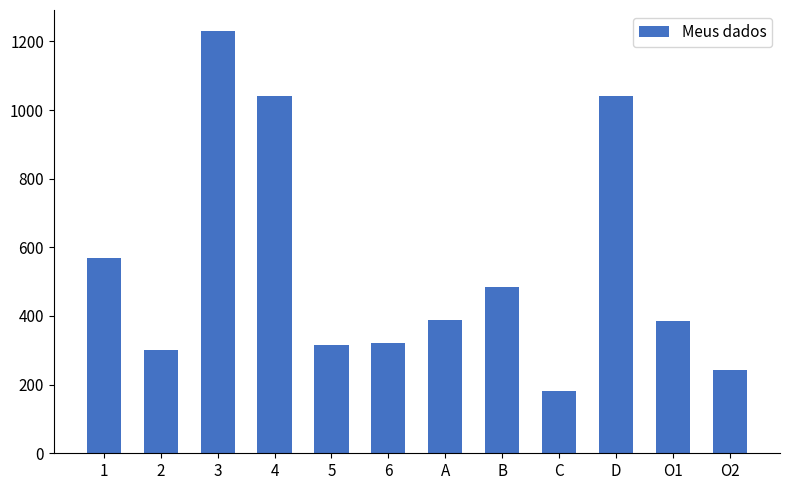

What value does the data have at 5?

316.0